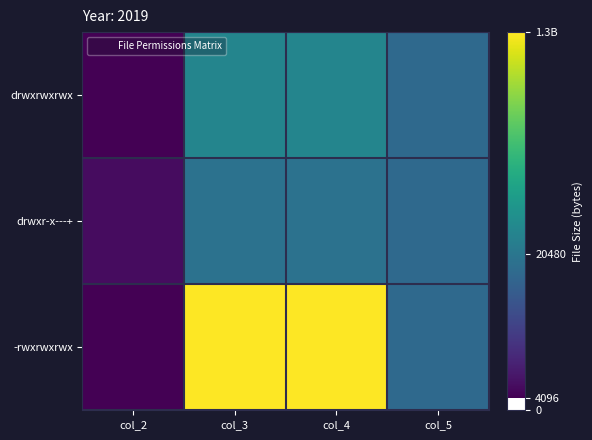

Rank the series at col_4 from highest to lowest value.

-rwxrwxrwx, drwxrwxrwx, drwxr-x---+